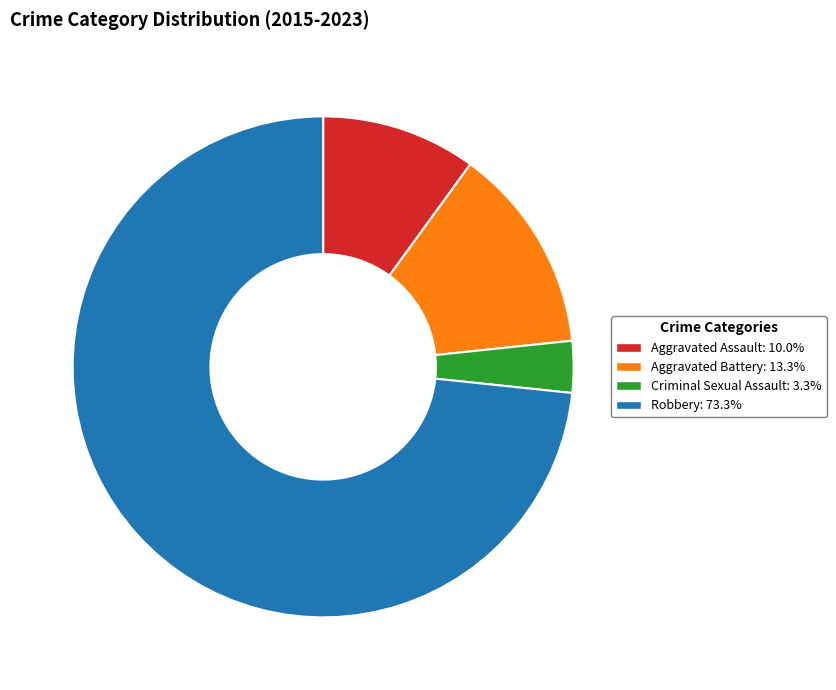

What is the largest slice in the pie chart?

Robbery